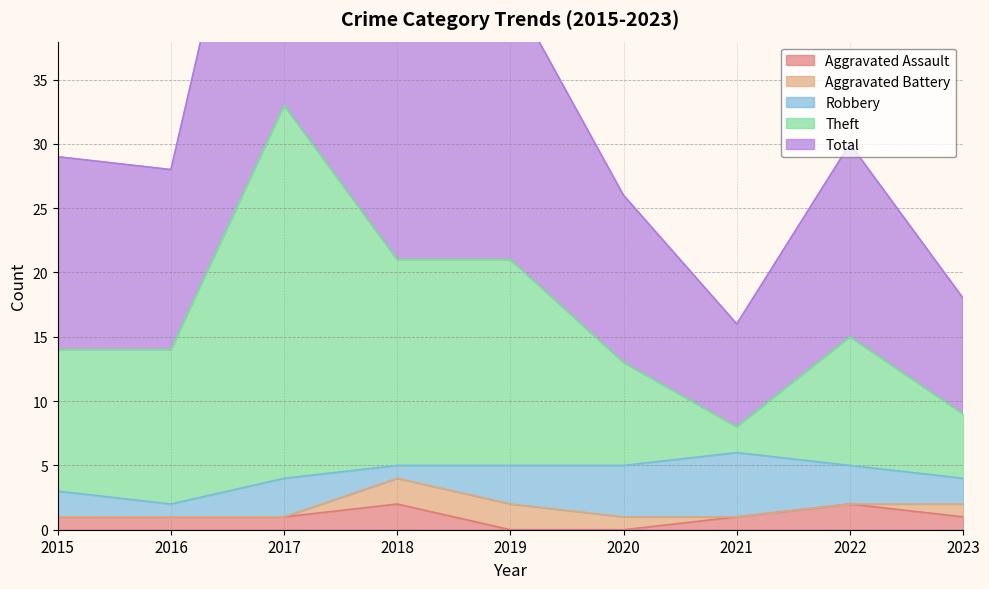

The Aggravated Assault series shows 2 at 2018. True or false?

True